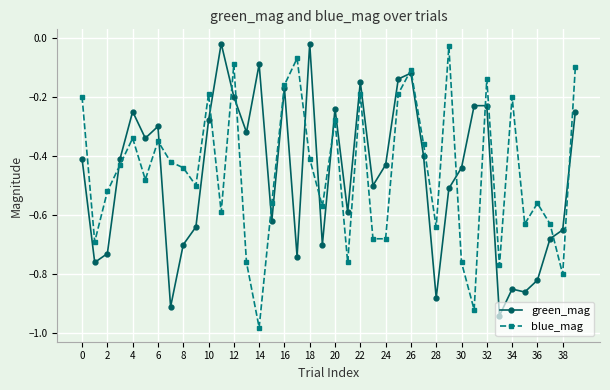

True or false: blue_mag has more than 2 interior local peaks.

True